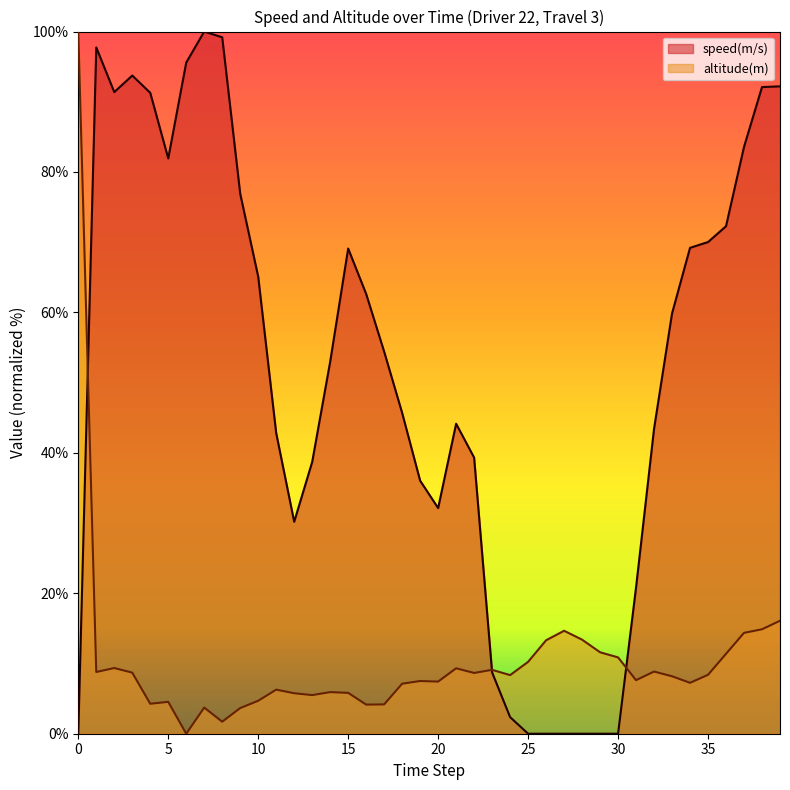

After their last crossing, which series has the higher values: altitude(m) or speed(m/s)?

speed(m/s)